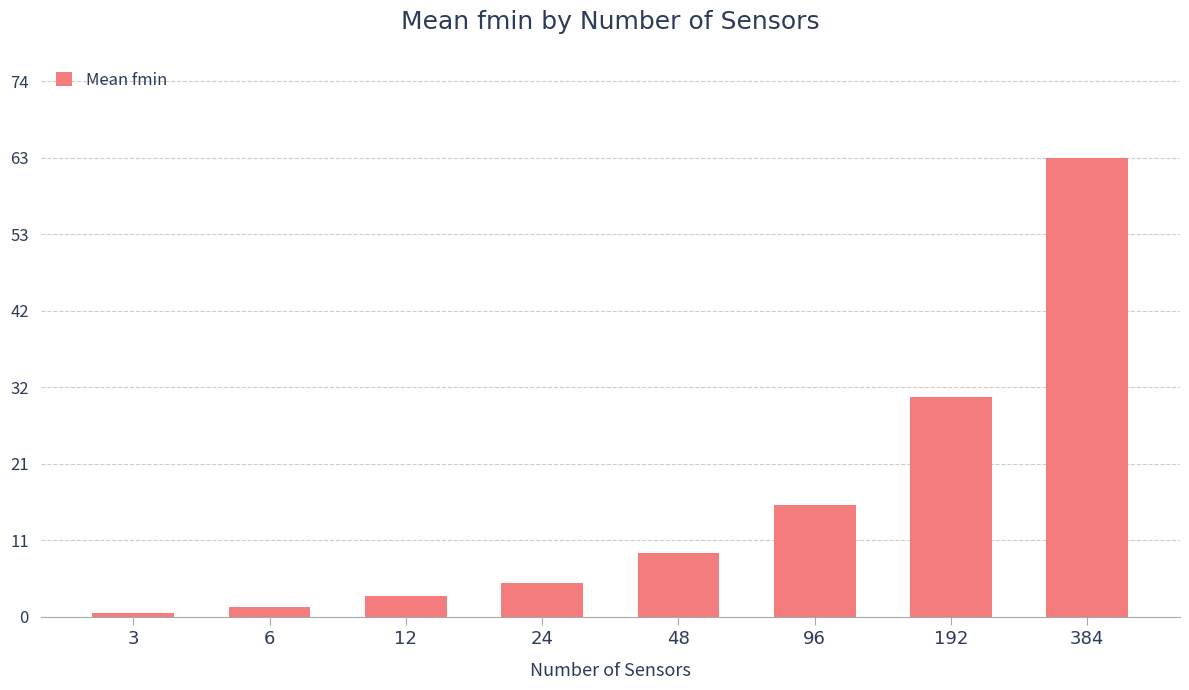

How many series are shown in this chart?

1